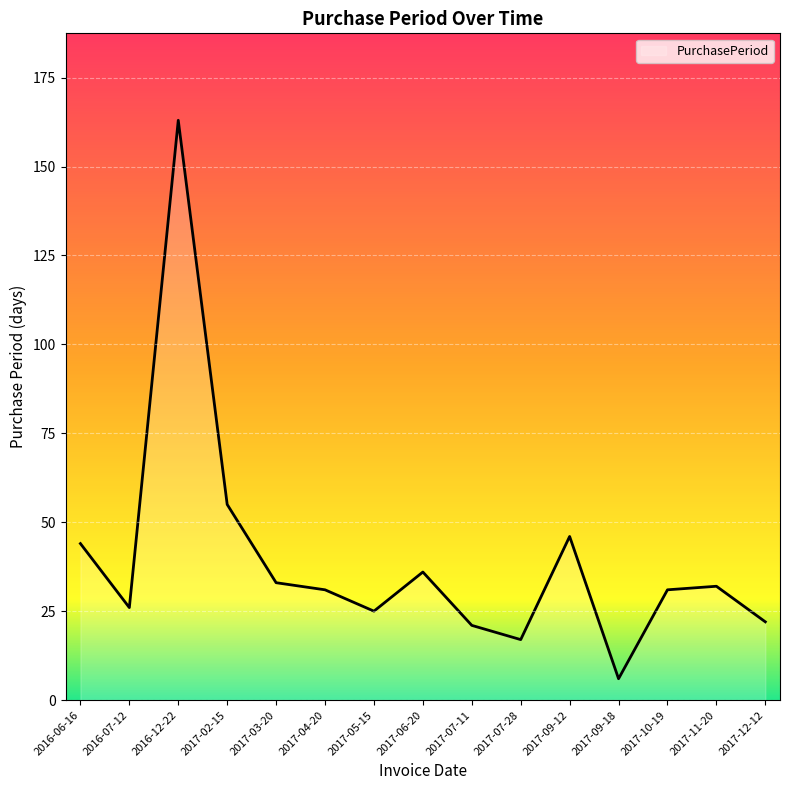

What position from the left is 2017-02-15?

4